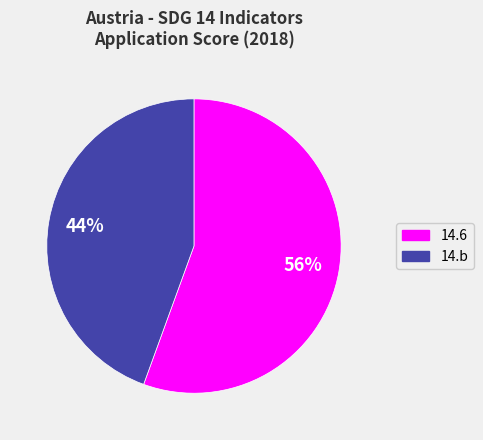

What is the smallest slice in the pie chart?

14.b